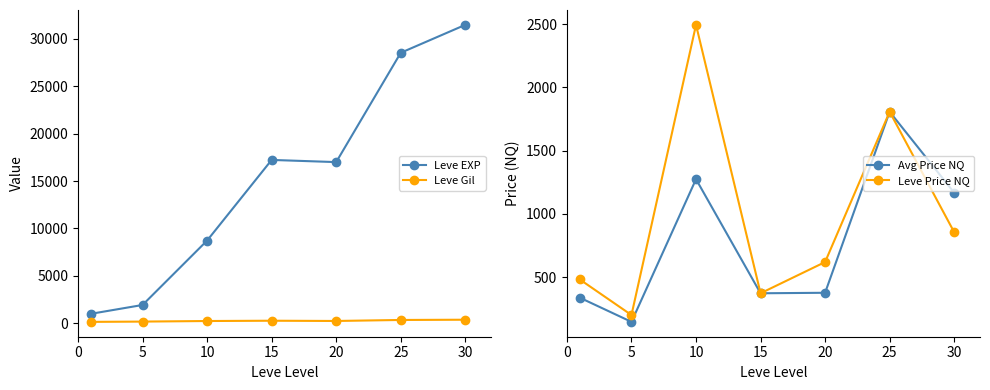

Where is the first local minimum for Leve Gil?

20